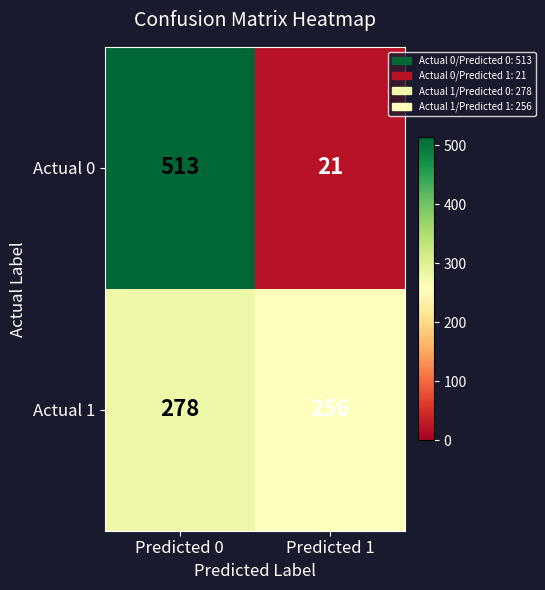

Is it true that Actual 1 equals 179 at Predicted 1?

False